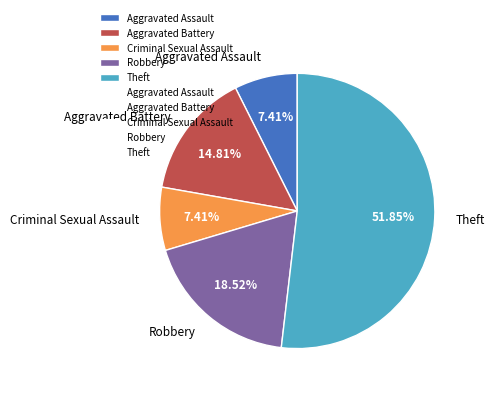

What percentage is the Theft slice, to the nearest percent?

52%